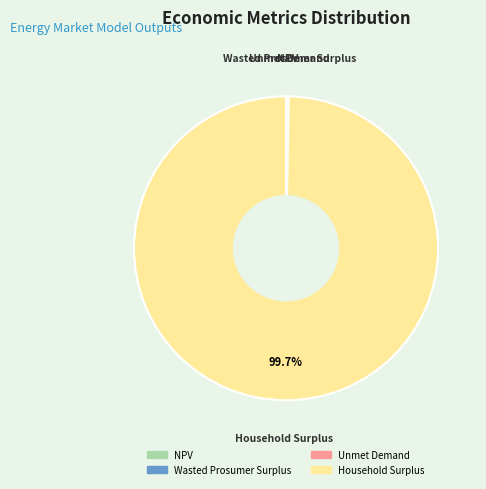

Which slice is the largest?

Household Surplus